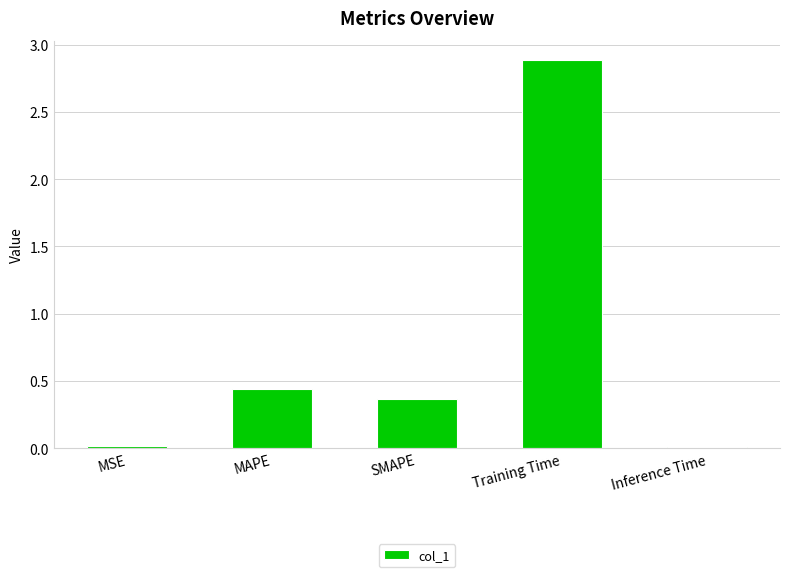

At which category does the chart reach its peak across all series?

Training Time